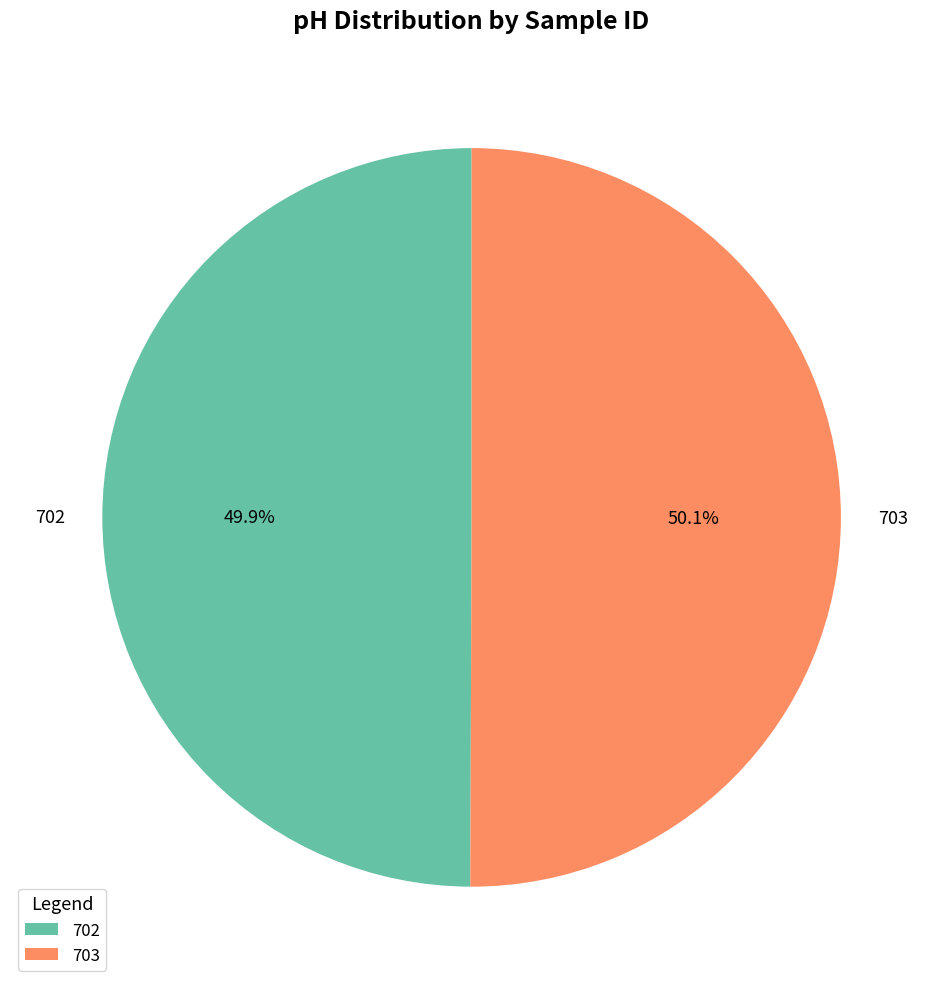

True or false: 703 accounts for 41% of the total.

False